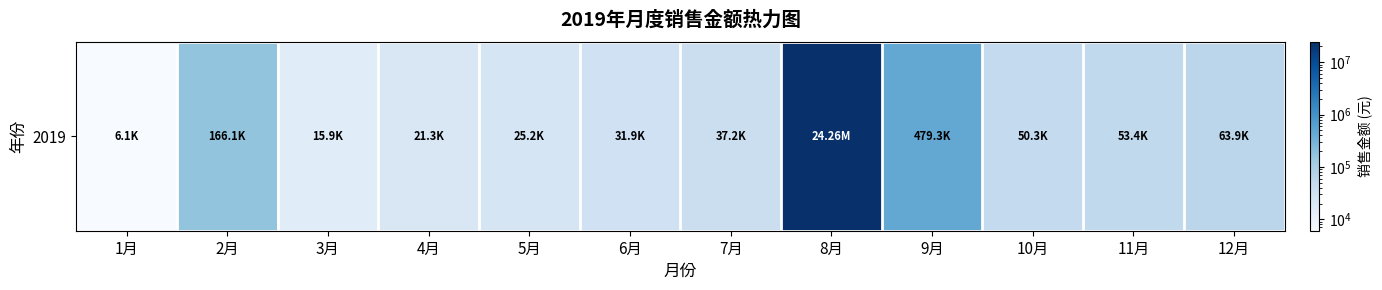

Rank the categories by value from lowest to highest.

1月, 3月, 4月, 5月, 6月, 7月, 10月, 11月, 12月, 2月, 9月, 8月